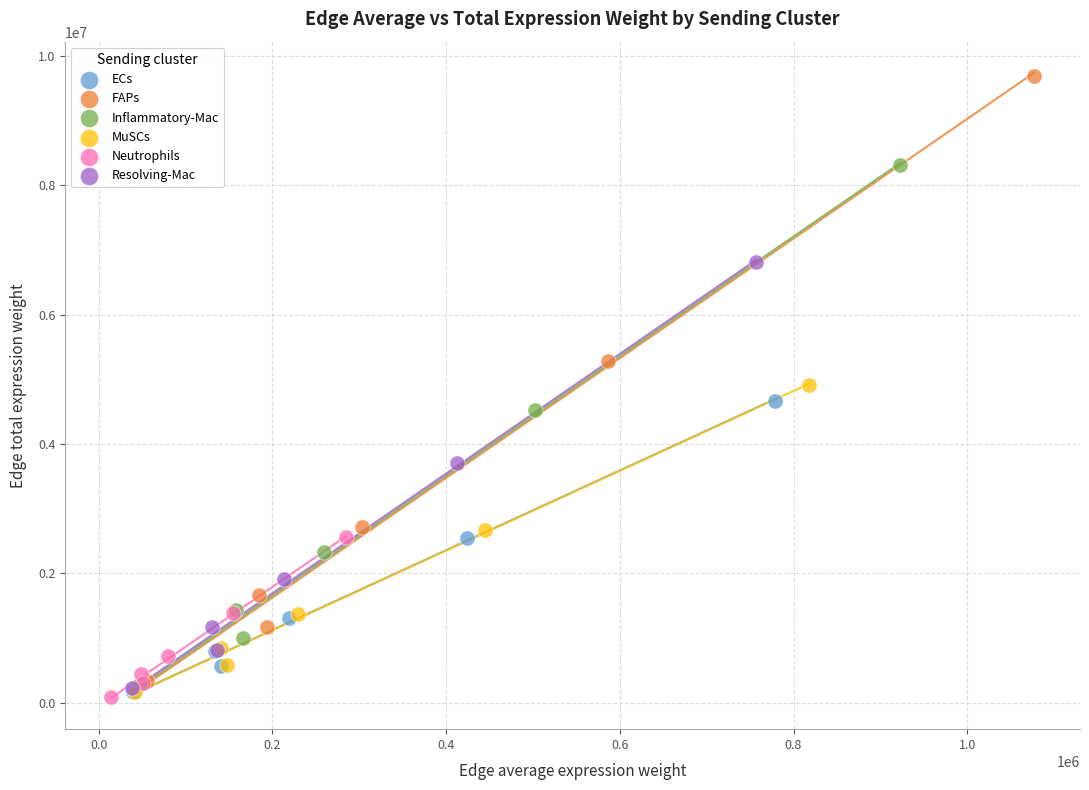

Which series has the largest Y range (max minus min)?

FAPs